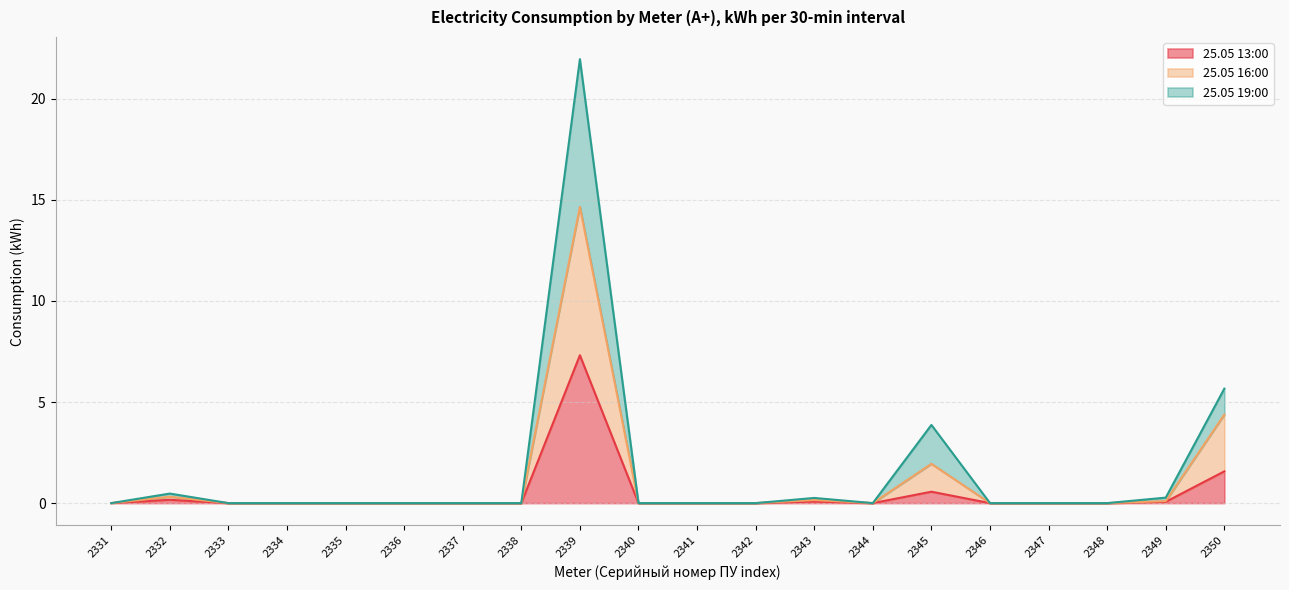

True or false: 25.05 19:00 and 25.05 13:00 cross at least once.

False